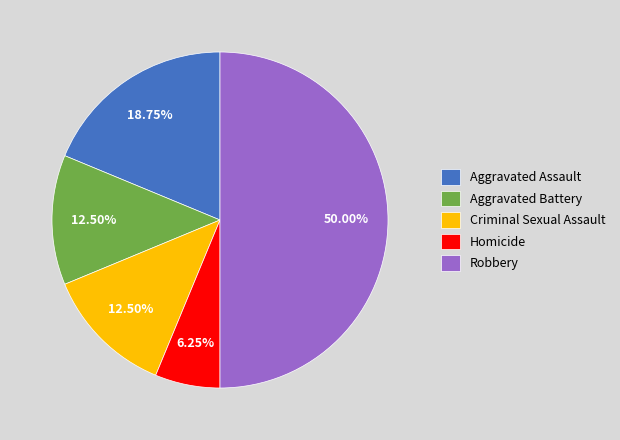

To the nearest percent, what is the combined percentage of Homicide and Criminal Sexual Assault?

19%